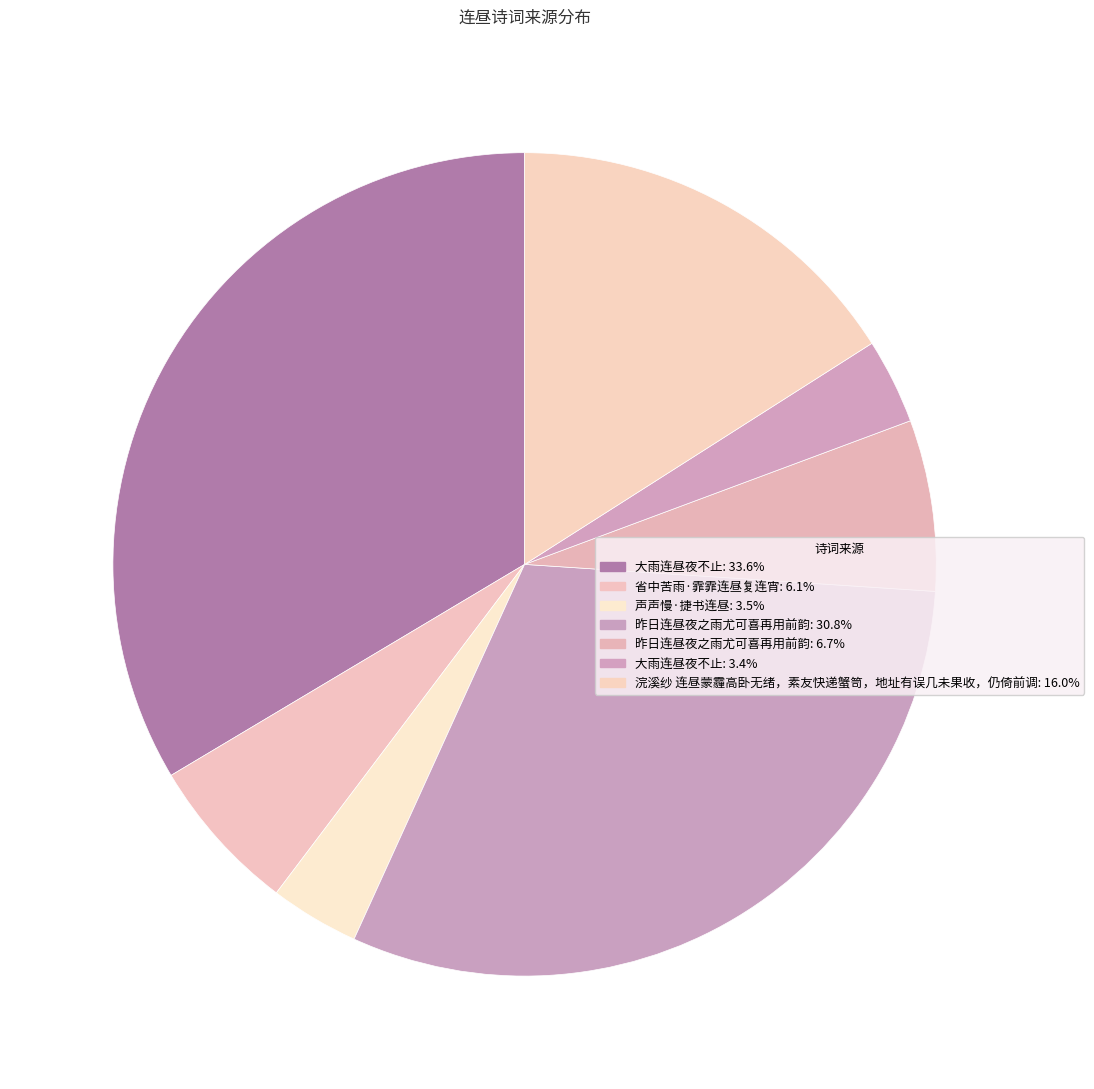

To the nearest percent, what is the difference between the largest and smallest slice percentages?

30%